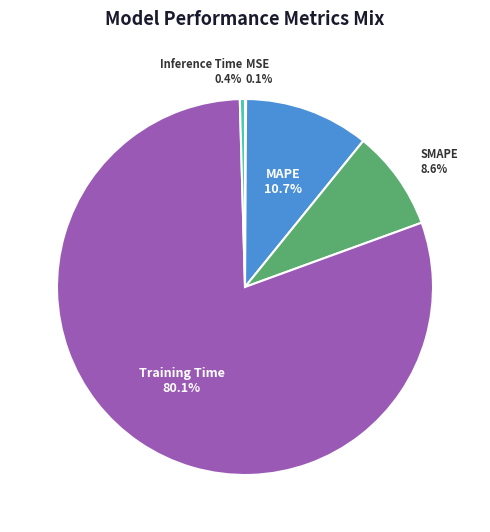

Which slice represents more than half of the pie?

Training Time